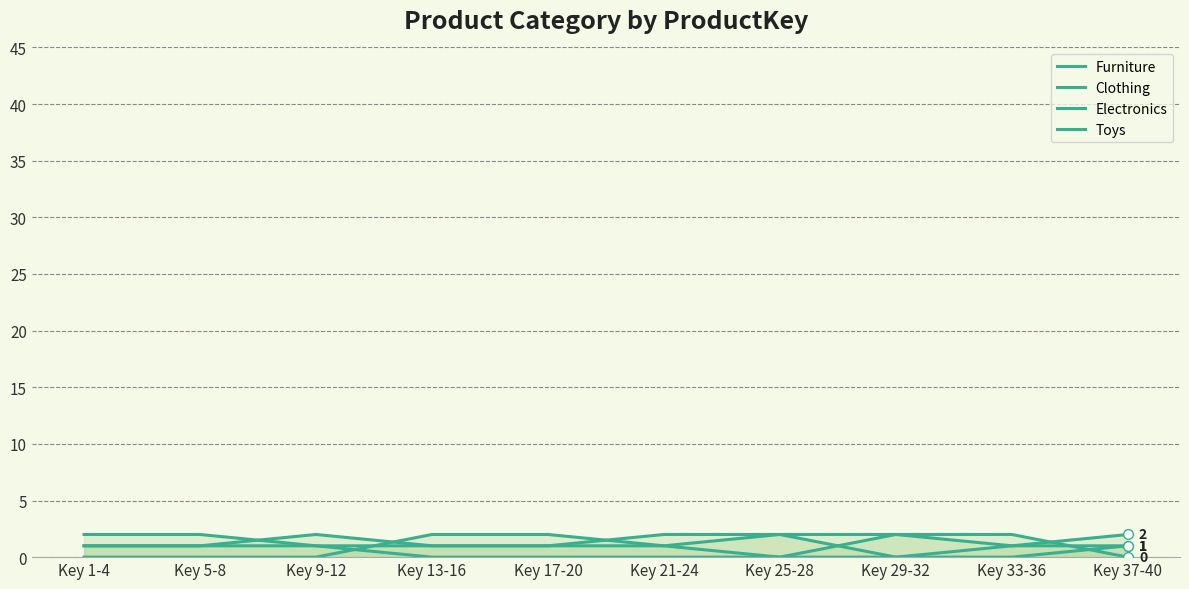

Reading left to right, list all the values displayed in this chart.

Furniture: 2	2	1	1	1	1	2	2	2	0
Clothing: 1	1	2	1	1	2	2	0	1	1
Electronics: 1	1	1	0	0	0	0	2	1	2
Toys: 0	0	0	2	2	1	0	0	0	1